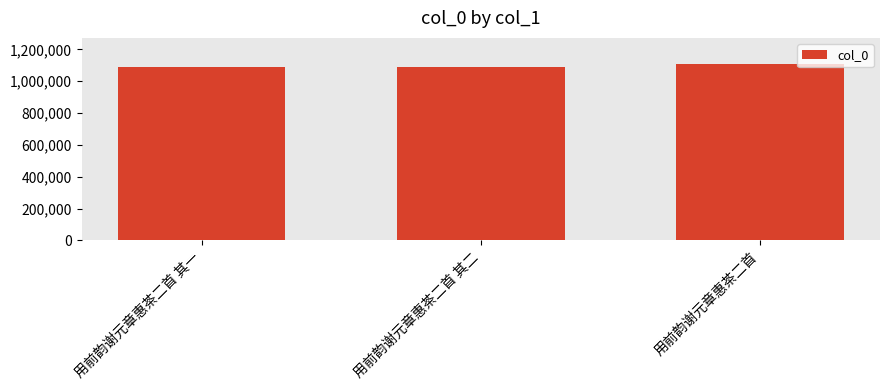

The value at 用前韵谢元章惠茶二首 is 1106576. True or false?

True